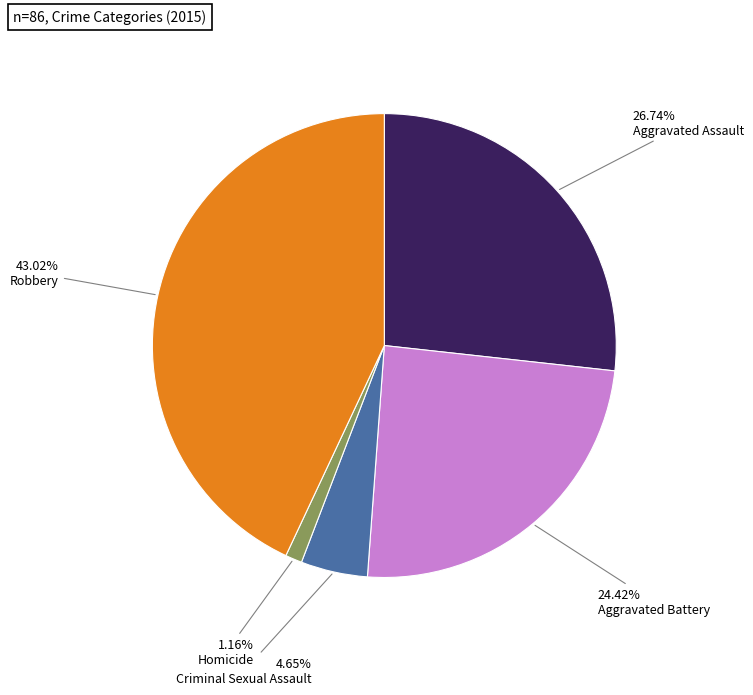

Is there a majority slice in this chart?

No